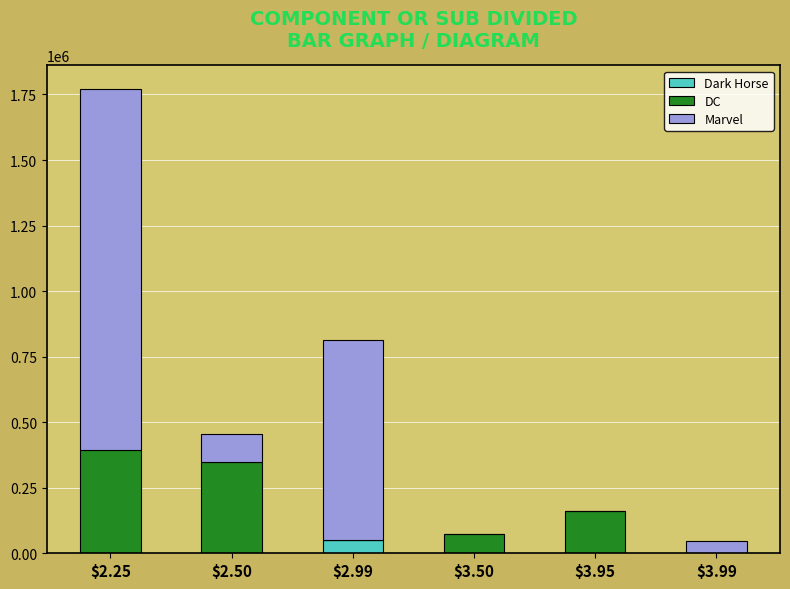

At which category is the sum across all series the highest?

$2.25